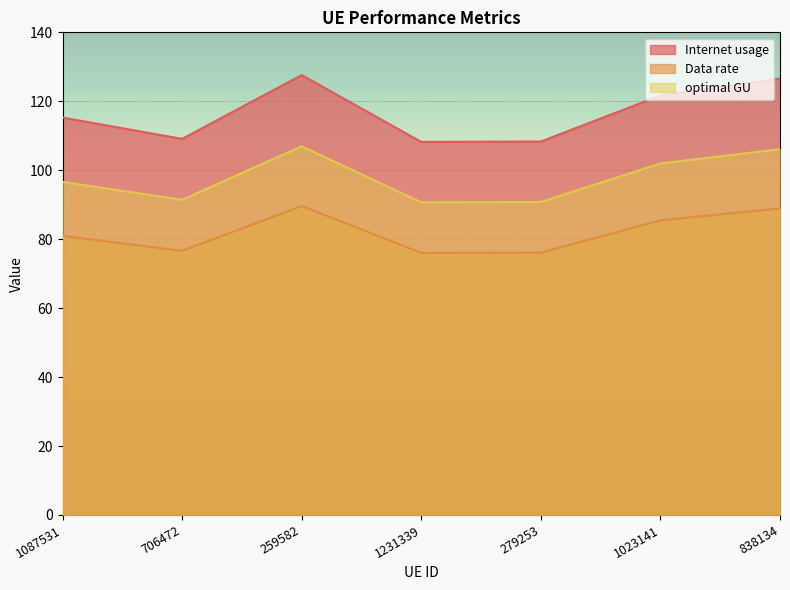

True or false: optimal GU has a value of 167.6 at 1023141.

False